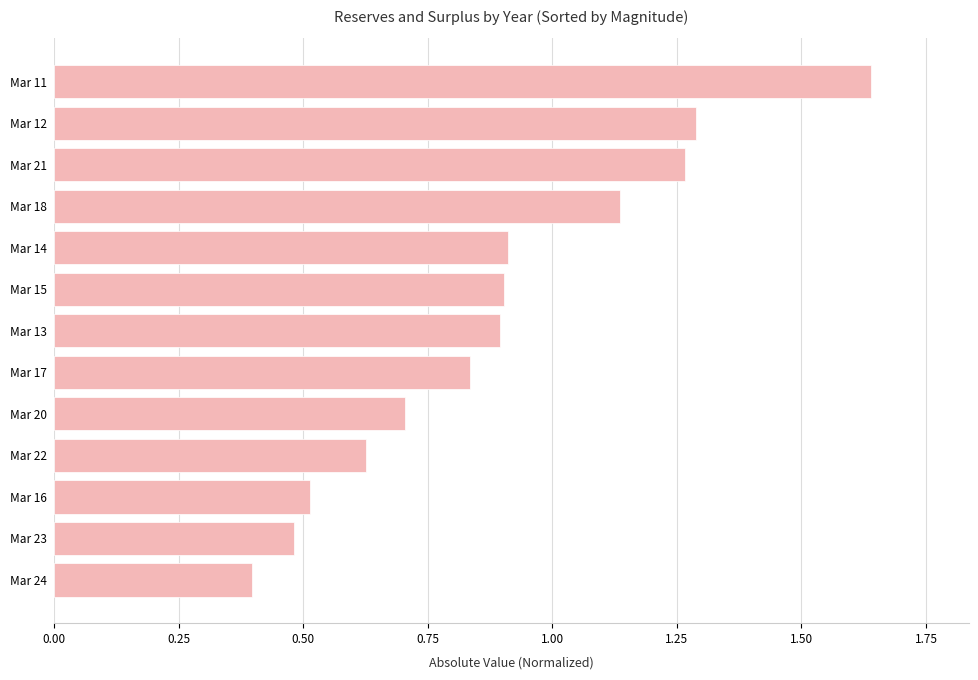

How many bars are there in total?

13